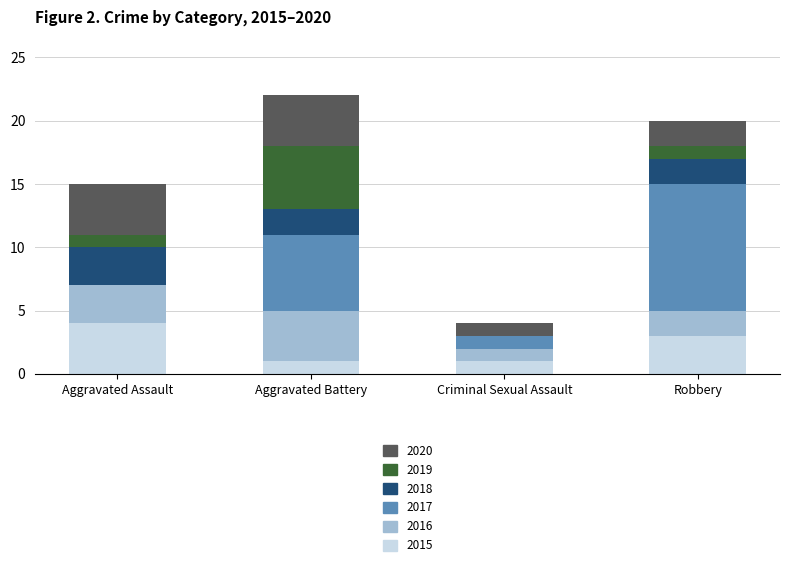

Count the number of categories in the chart.

4